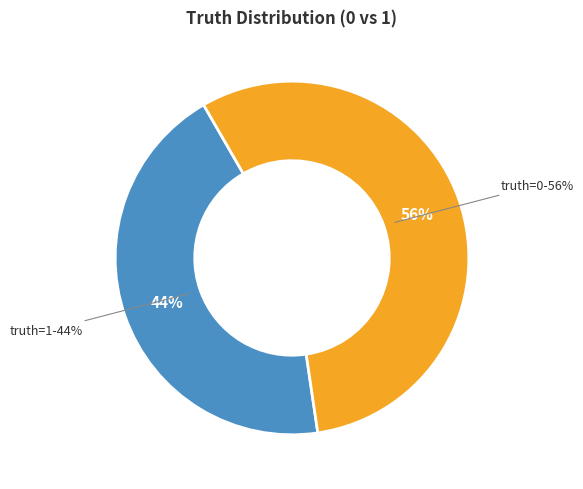

Does any single category account for the majority?

Yes